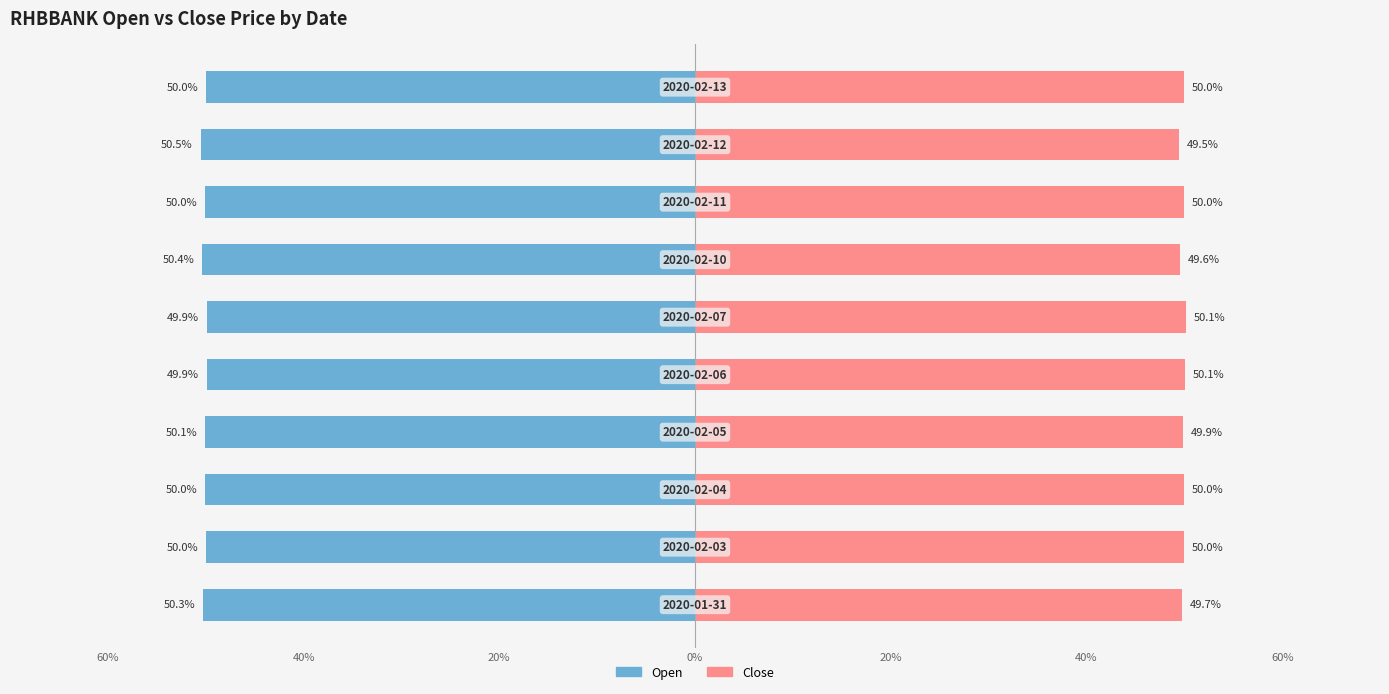

Does the chart contain any negative values?

Yes